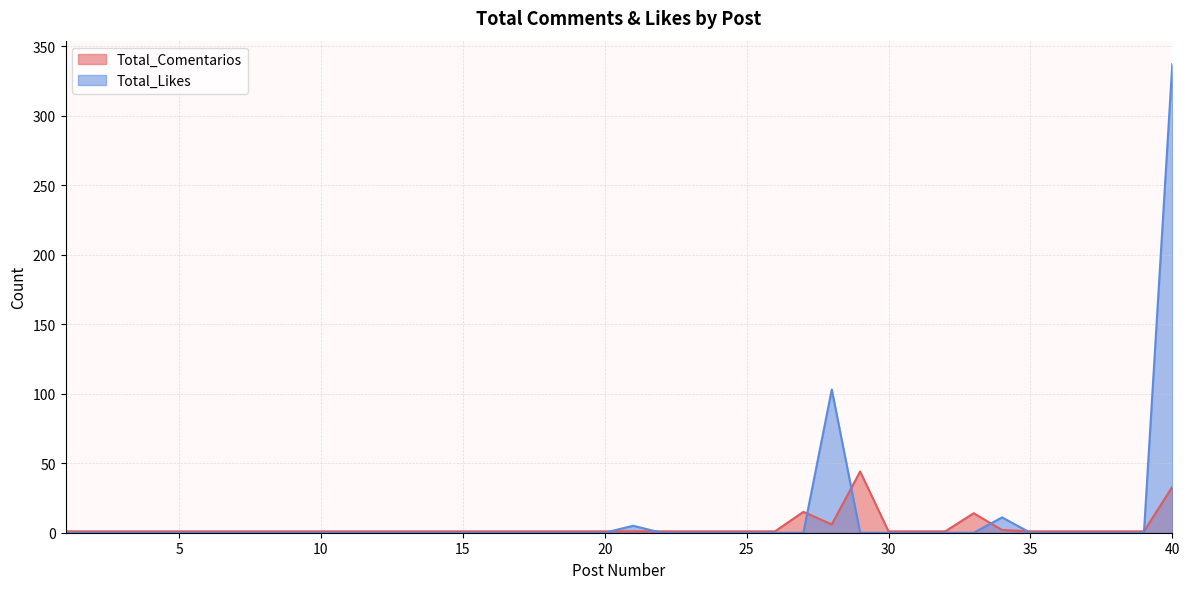

At which category does the chart reach its minimum across all series?

1